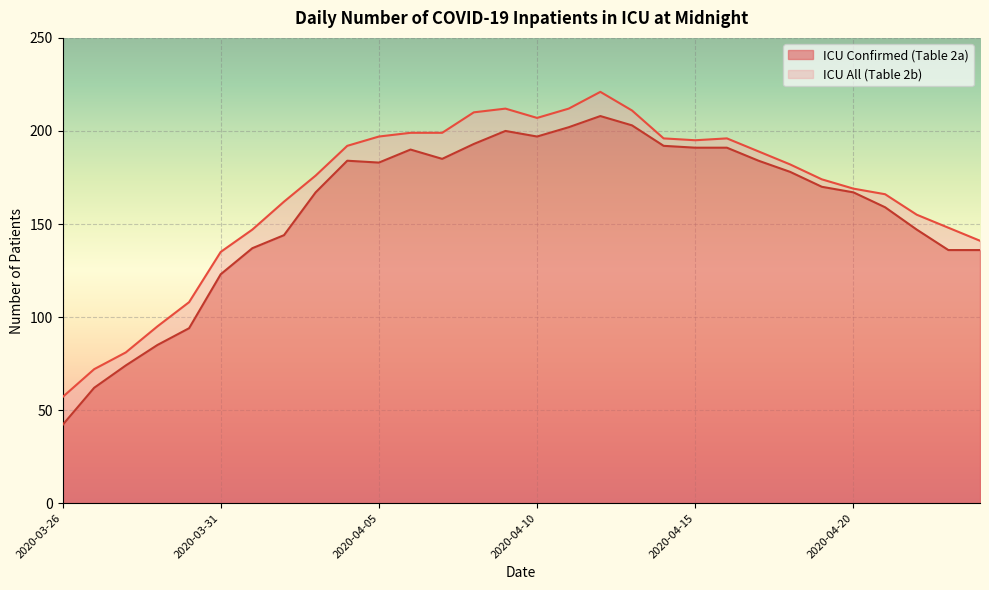

At which category is the sum across all series the highest?

2020-04-12